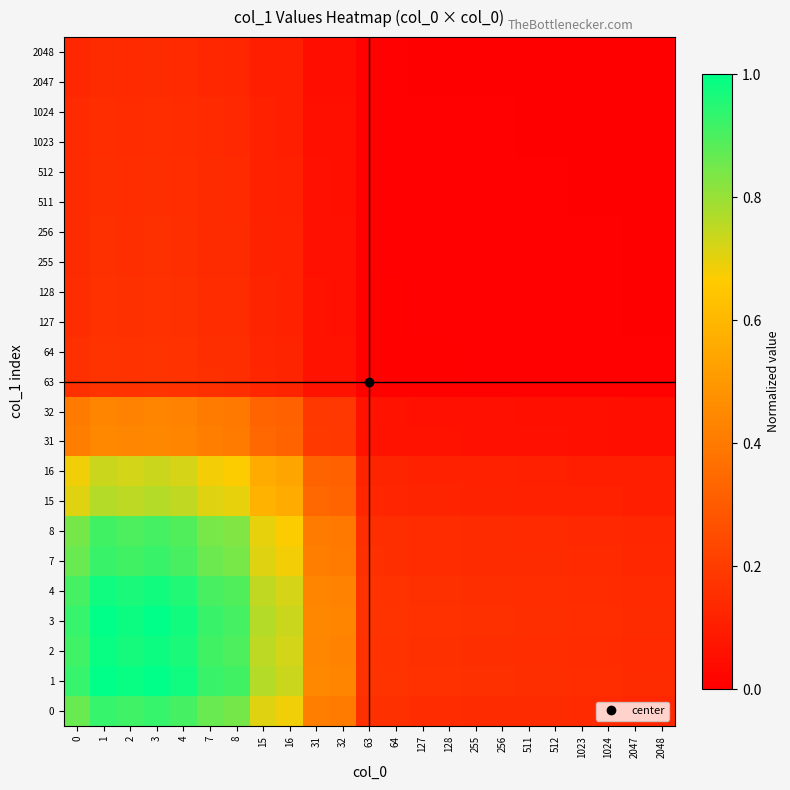

What is the greatest value displayed?

1.0